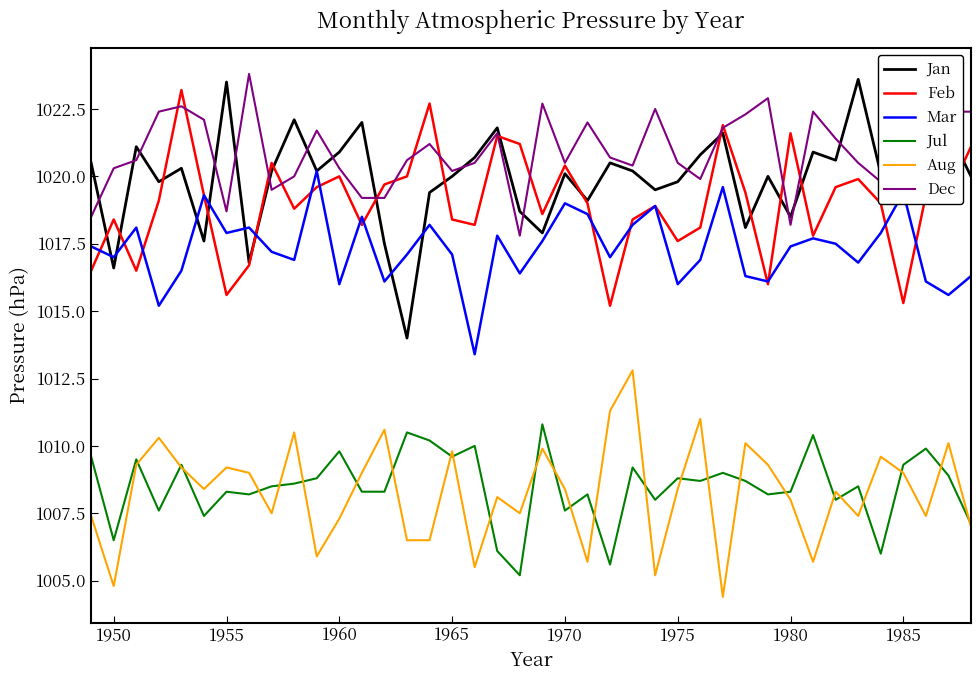

What are all the series names shown in the legend?

Jan, Feb, Mar, Jul, Aug, Dec